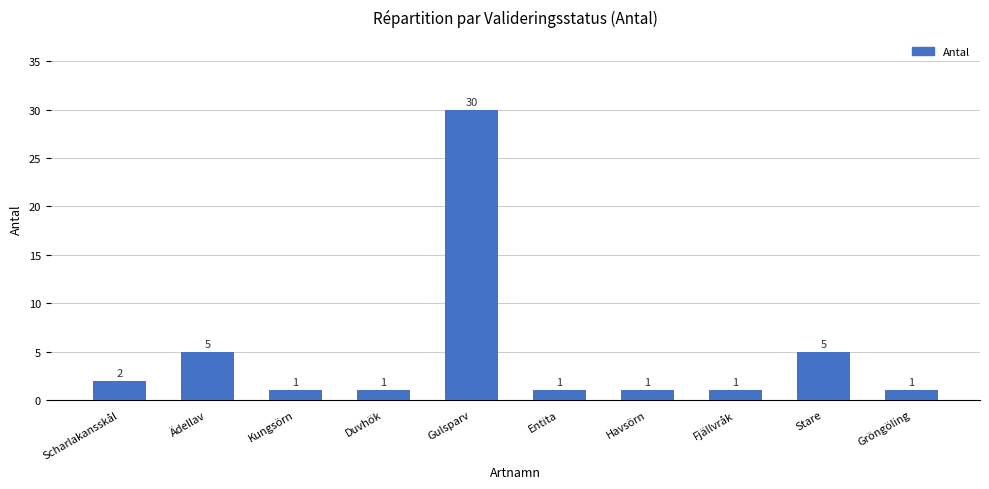

Approximately how many times larger is the value at Gulsparv compared to Stare?

6.0